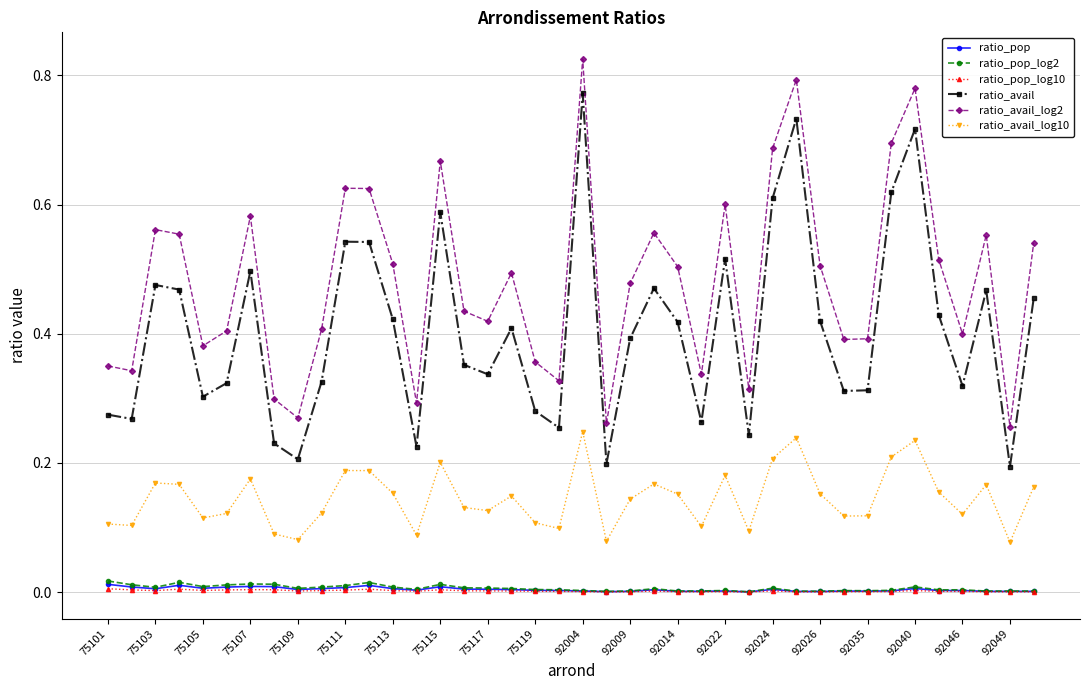

True or false: ratio_avail_log2 has more than 2 interior local peaks.

True